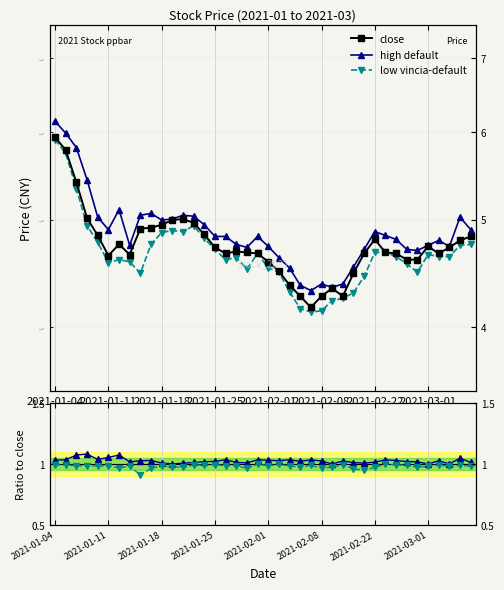

Which series has the largest total across all categories?

high default